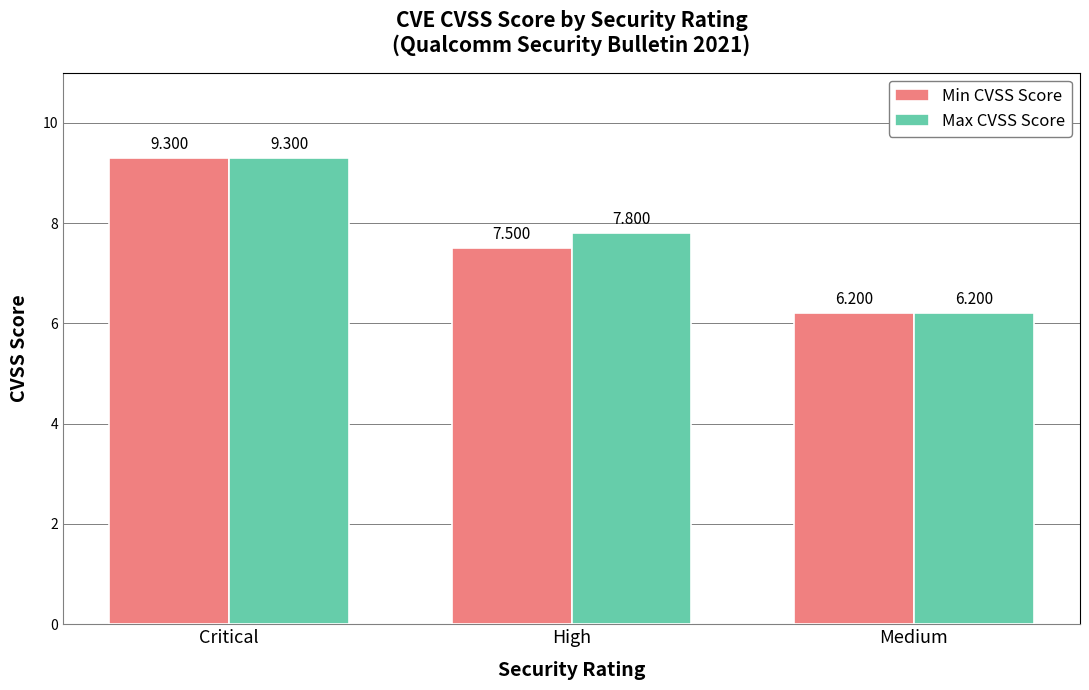

What is the value of the Min CVSS Score bar at the 2nd from the left?

7.5